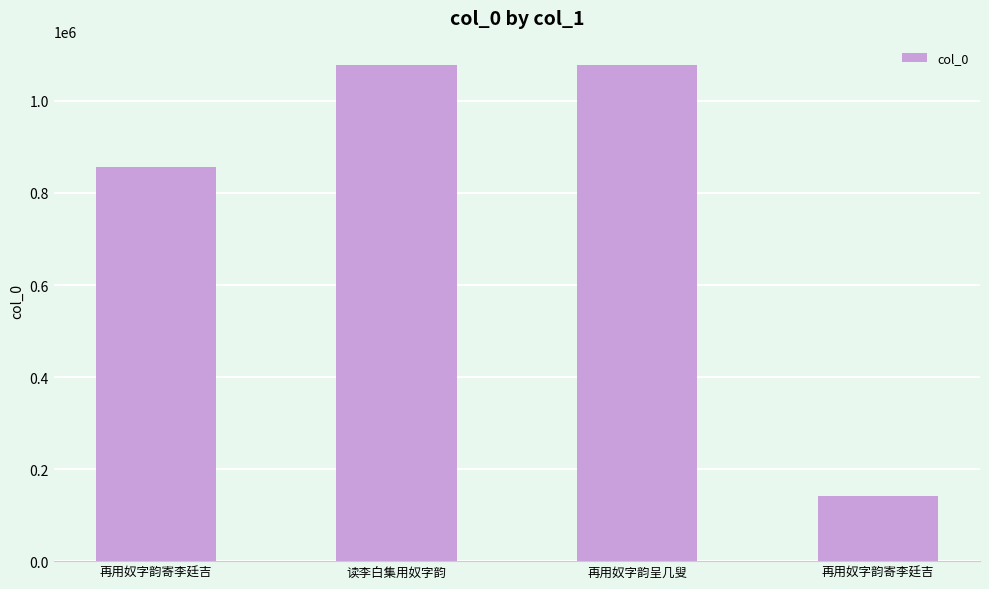

What is the average value?

788176